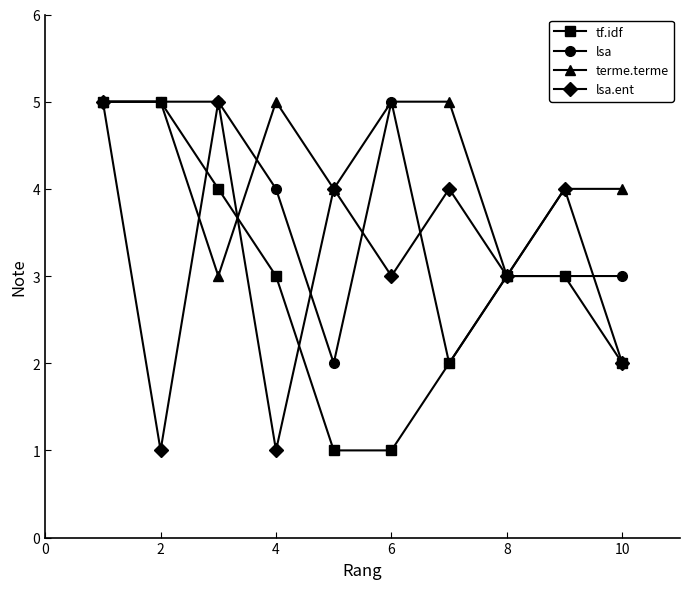

Reading right to left, what are all the values shown in this chart?

tf.idf: 2	3	3	2	1	1	3	4	5	5
lsa: 3	3	3	2	5	2	4	5	5	5
terme.terme: 4	4	3	5	5	4	5	3	5	5
lsa.ent: 2	4	3	4	3	4	1	5	1	5